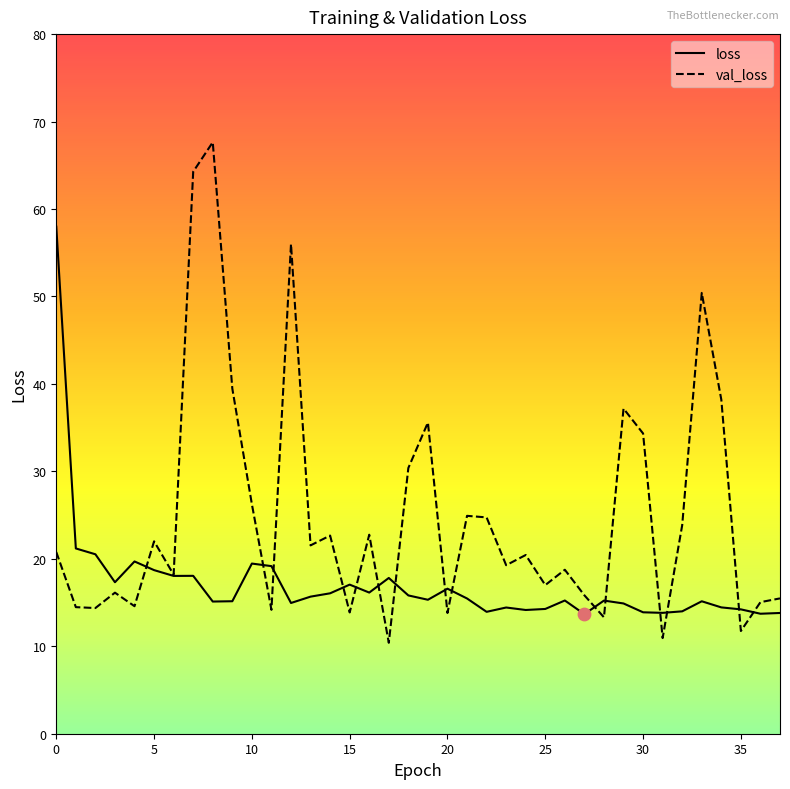

Which series has the largest total across all categories?

val_loss